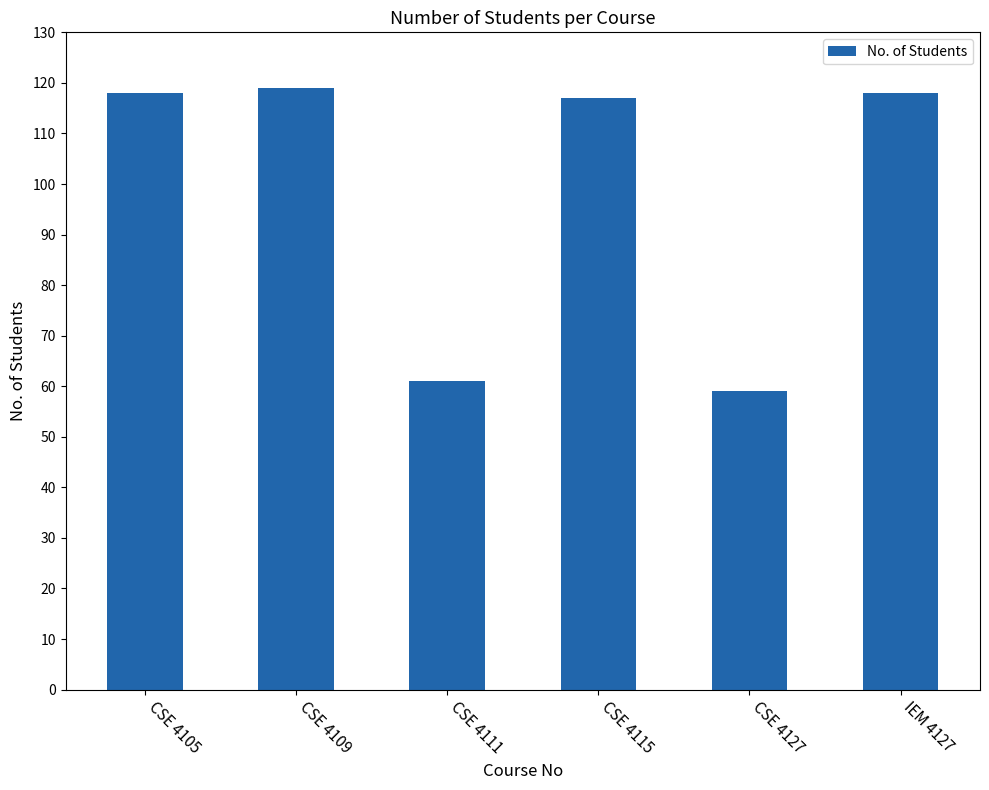

What is the change in value from CSE 4105 to CSE 4109?

+1